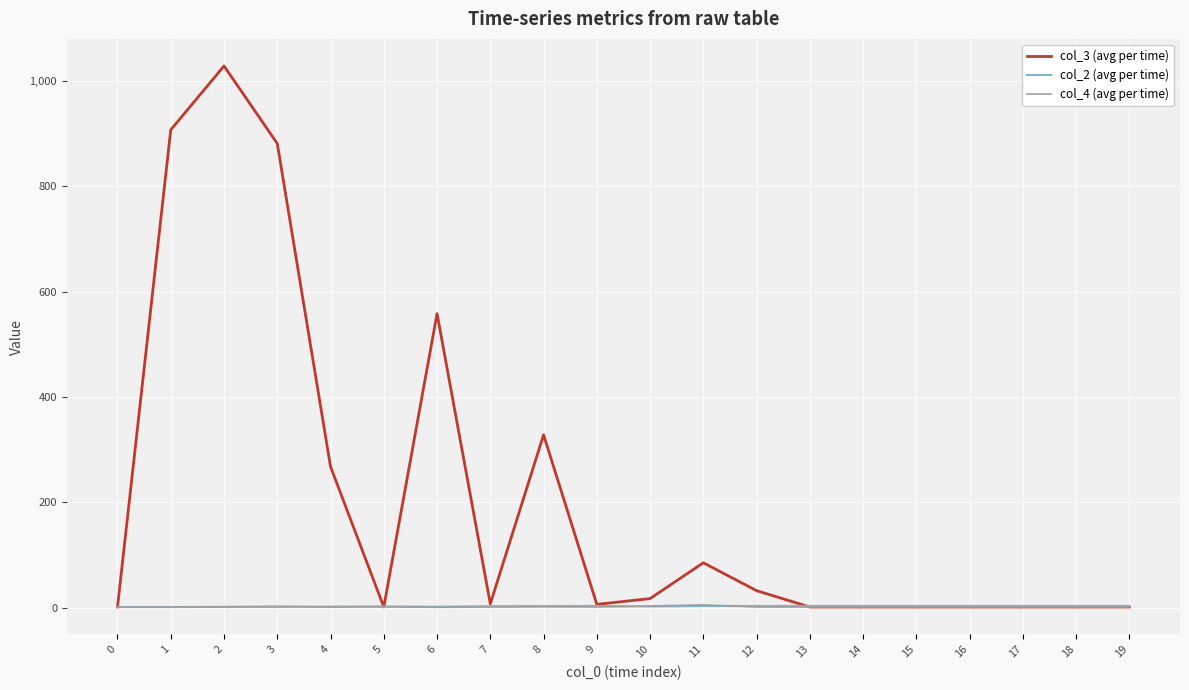

Which series has the largest total across all categories?

col_3 (avg per time)